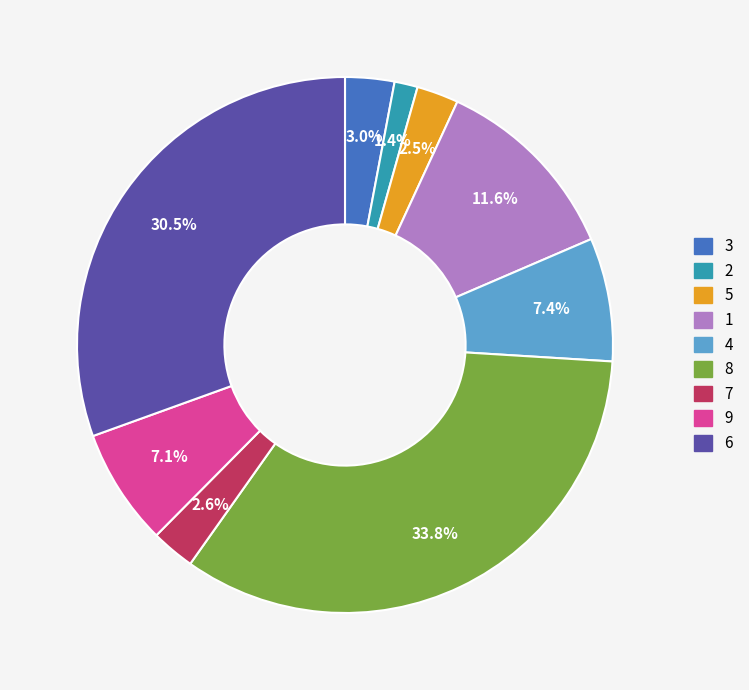

Between 5 and 8, which is larger?

8